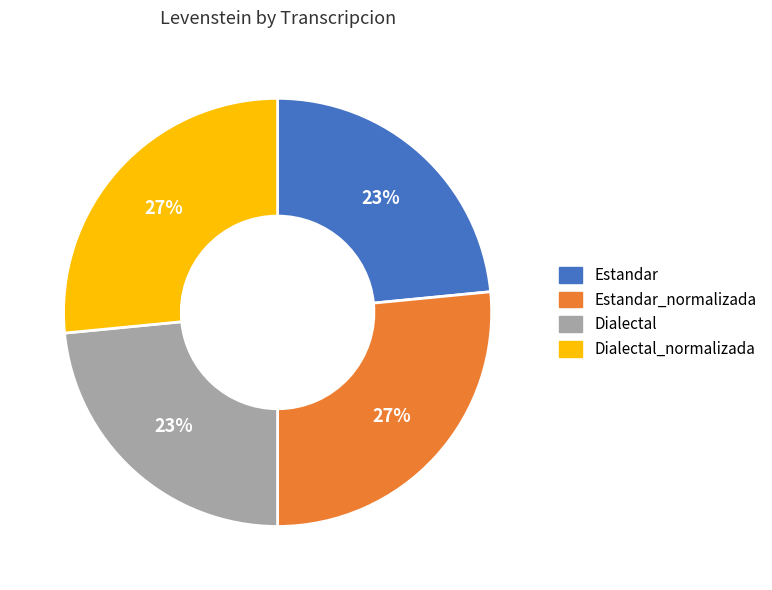

The Estandar_normalizada slice represents 27% of the pie. True or false?

True